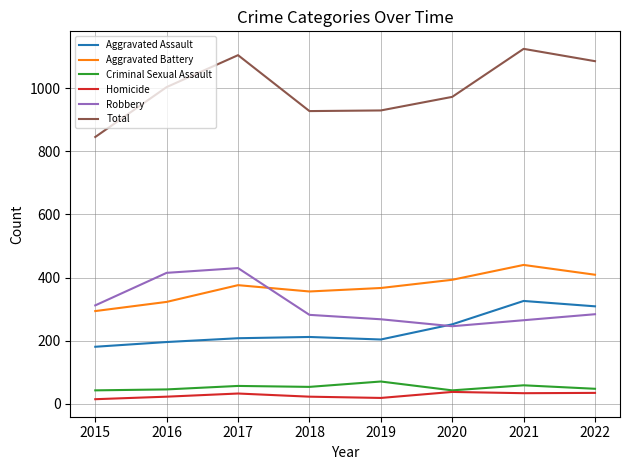

At how many categories does at least one series exceed 1011?

3